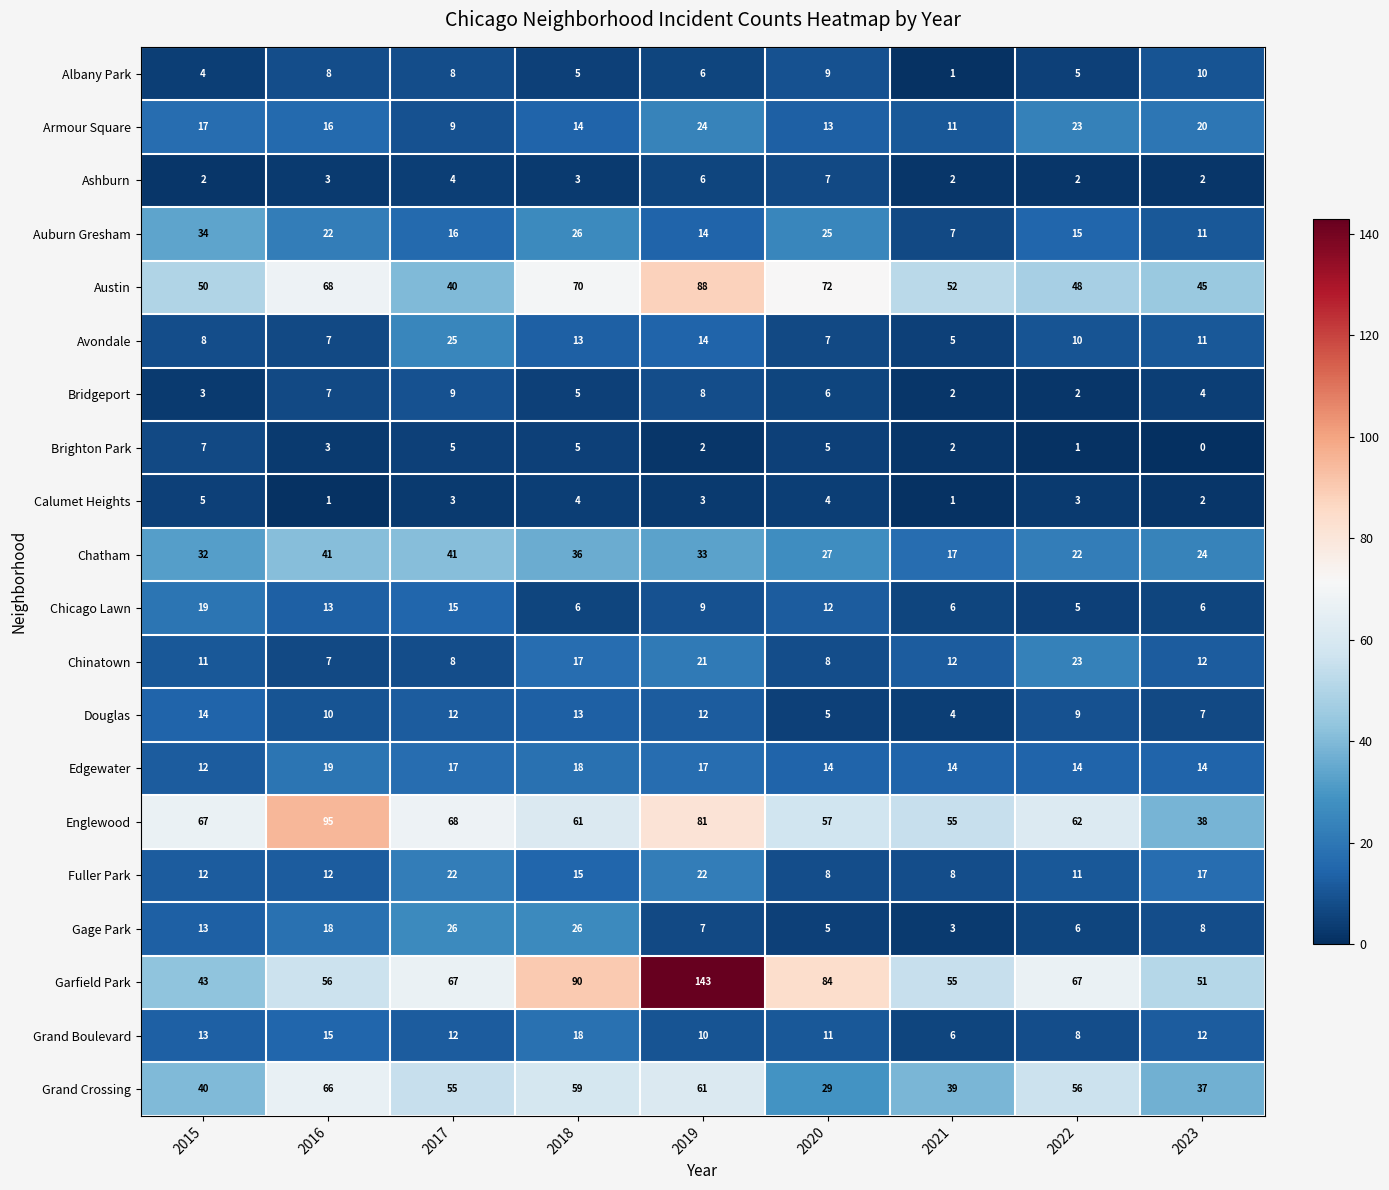

What is the difference between the Auburn Gresham values at 2020 and 2016?

3